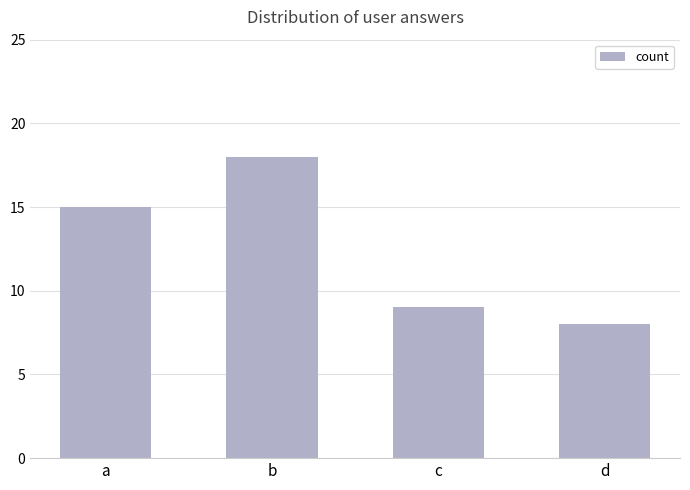

List the labels in order of value, largest first.

b, a, c, d